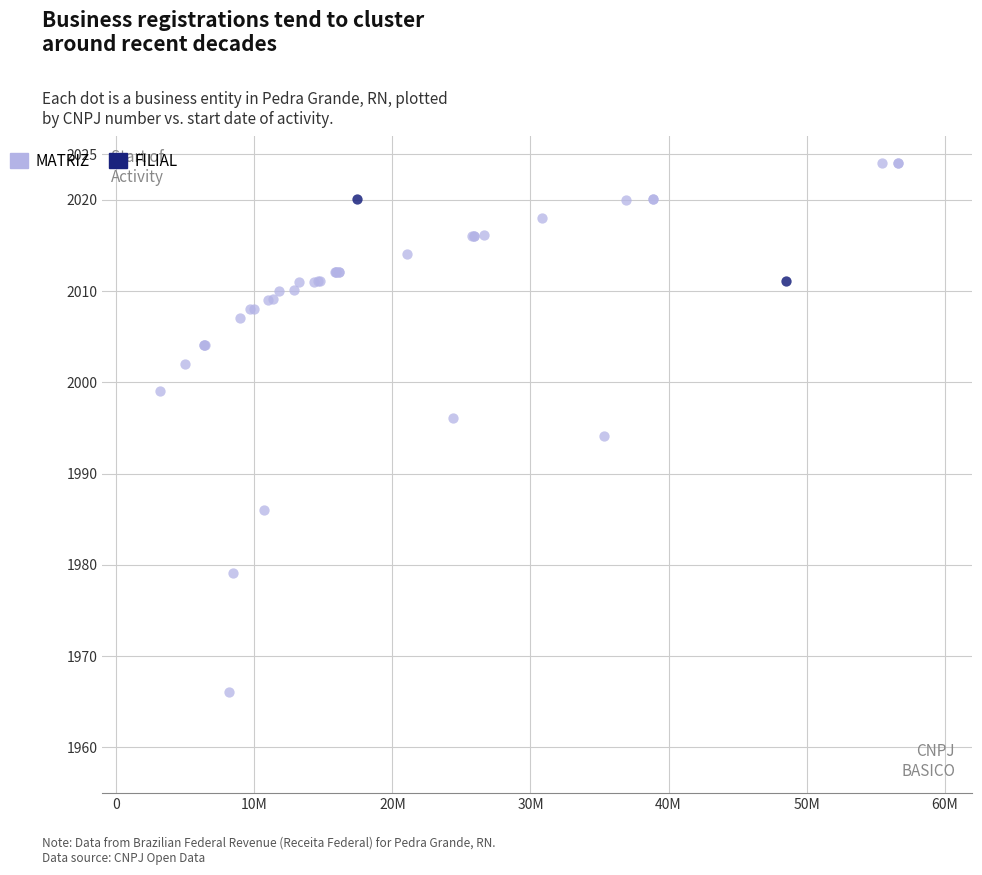

What are all the series names shown in the legend?

MATRIZ, FILIAL